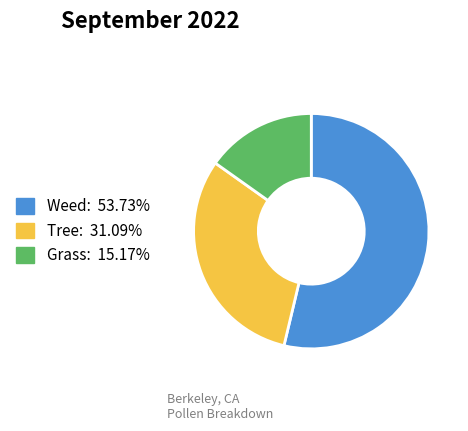

Is there any slice that represents more than half of the pie?

Yes